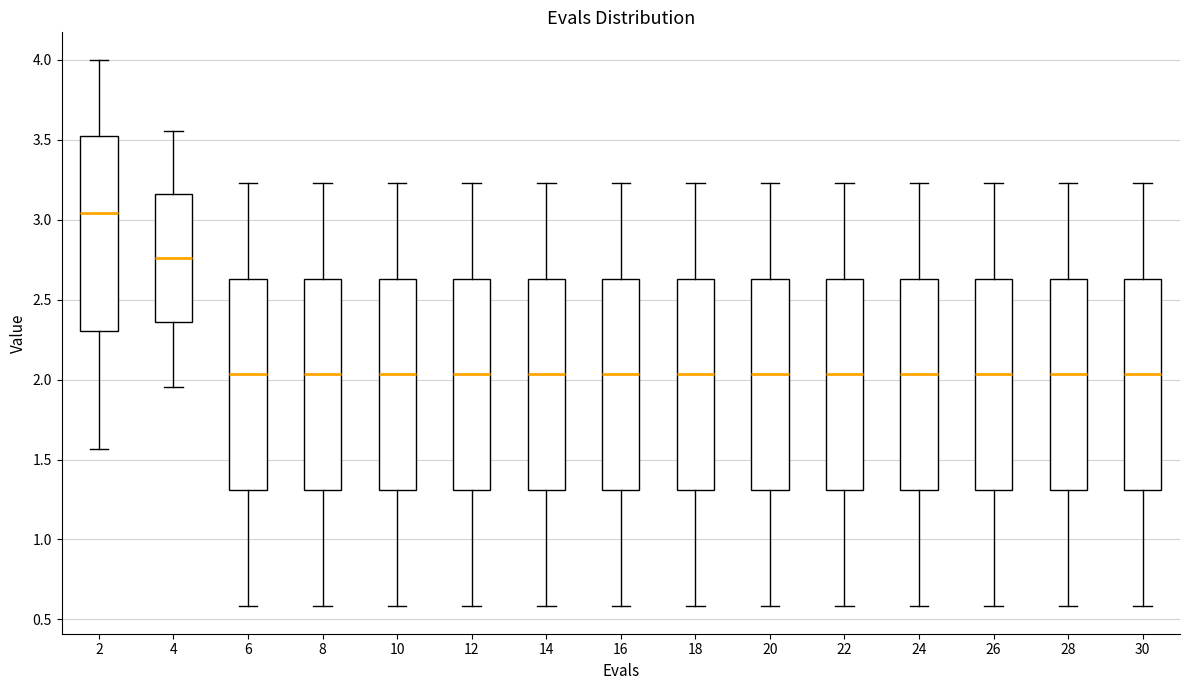

Reading left to right, read every box against the y-axis: the position of its median line, the range the box covers, and the ends of its whiskers. The values are not printed on the chart, so give them approximately, as read against the axis.

2: median 3.05, box 2.30 to 3.50, whiskers 1.55 to 4.00
4: median 2.75, box 2.35 to 3.15, whiskers 1.95 to 3.55
6: median 2.05, box 1.30 to 2.65, whiskers 0.60 to 3.25
8: median 2.05, box 1.30 to 2.65, whiskers 0.60 to 3.25
10: median 2.05, box 1.30 to 2.65, whiskers 0.60 to 3.25
12: median 2.05, box 1.30 to 2.65, whiskers 0.60 to 3.25
14: median 2.05, box 1.30 to 2.65, whiskers 0.60 to 3.25
16: median 2.05, box 1.30 to 2.65, whiskers 0.60 to 3.25
18: median 2.05, box 1.30 to 2.65, whiskers 0.60 to 3.25
20: median 2.05, box 1.30 to 2.65, whiskers 0.60 to 3.25
22: median 2.05, box 1.30 to 2.65, whiskers 0.60 to 3.25
24: median 2.05, box 1.30 to 2.65, whiskers 0.60 to 3.25
26: median 2.05, box 1.30 to 2.65, whiskers 0.60 to 3.25
28: median 2.05, box 1.30 to 2.65, whiskers 0.60 to 3.25
30: median 2.05, box 1.30 to 2.65, whiskers 0.60 to 3.25